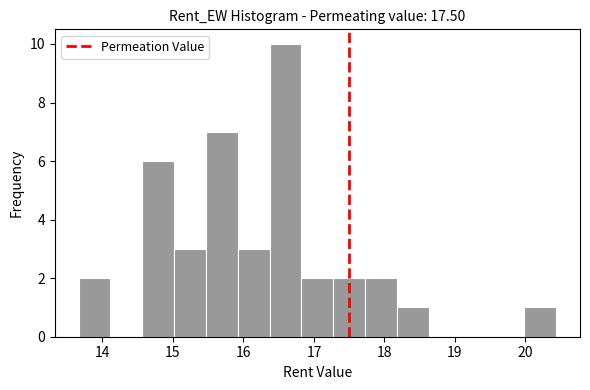

How tall is the bar that spans 16.8 to 17.3 on the x-axis? Neither the bar edges nor the heights are printed on the chart, so give them approximately, as read against the axes.

2